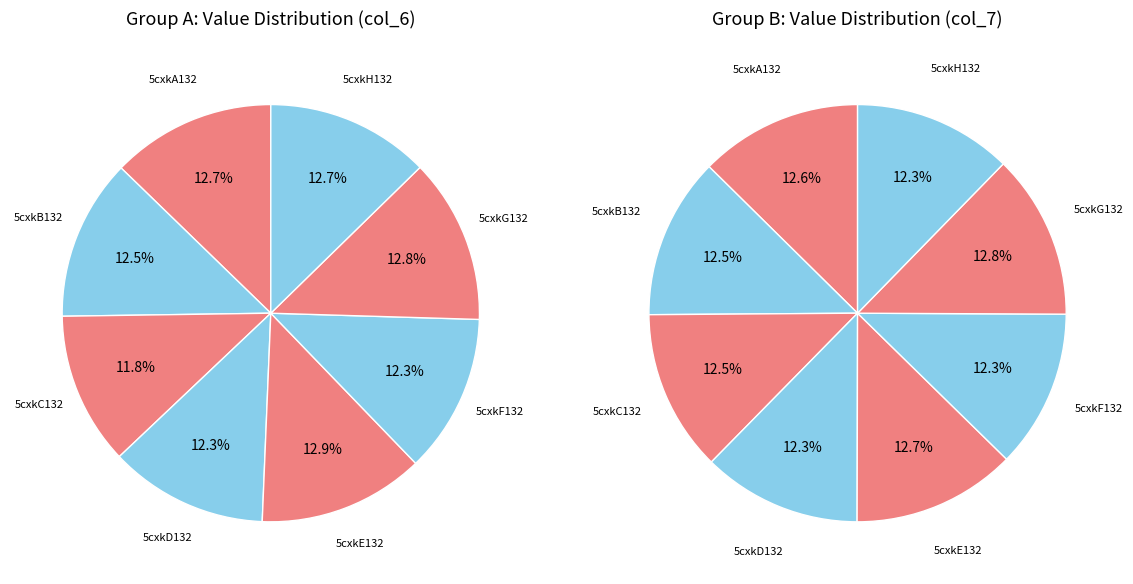

Is it true that 5cxkA132 is 27% of the pie?

False